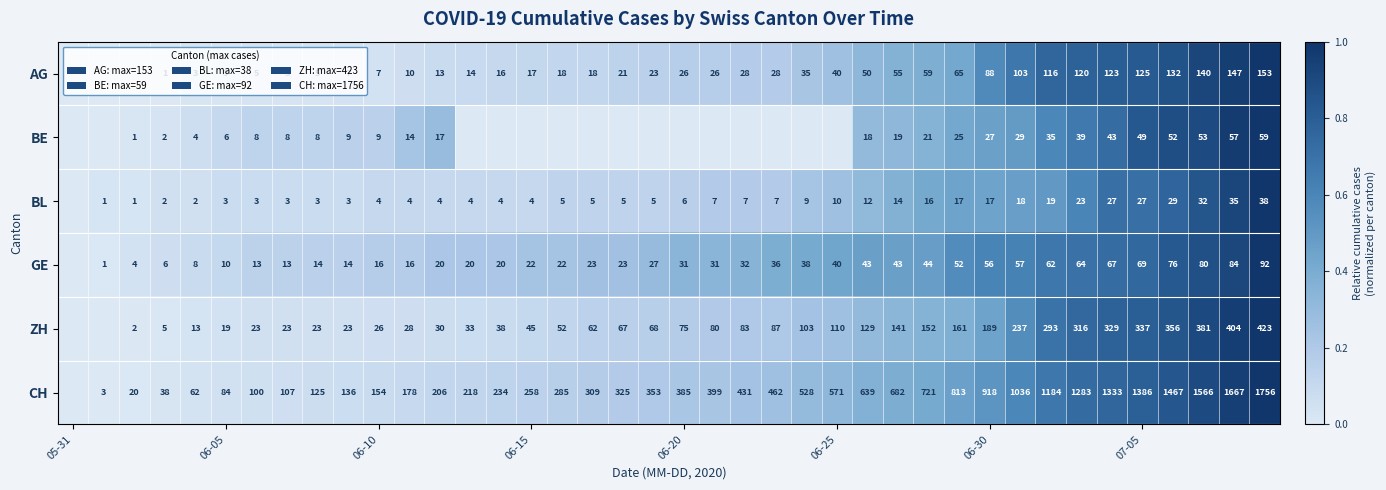

What is the sum of the BL values at 06-10 and 06-30?

21